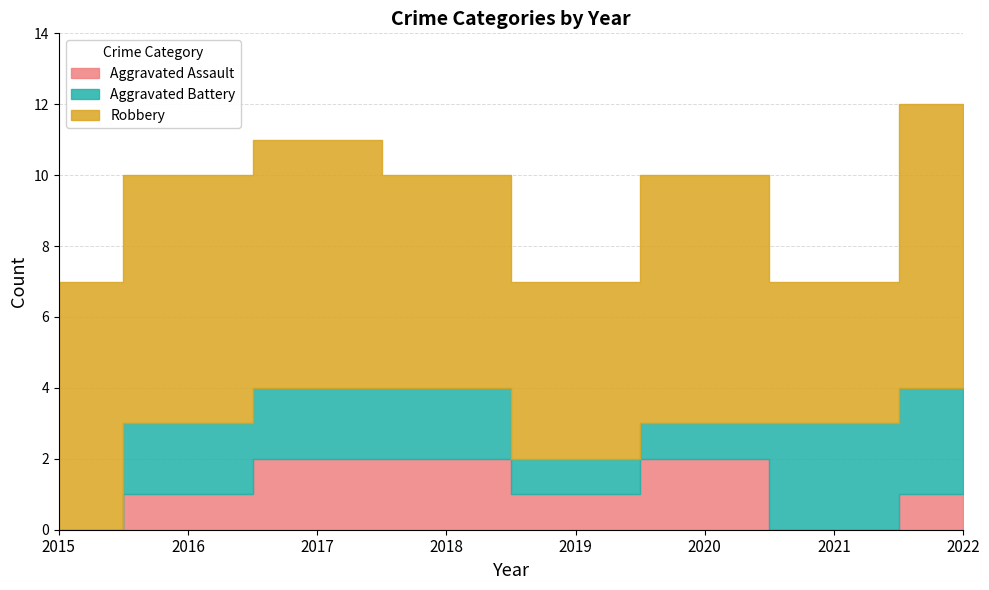

Does the chart have visible grid lines?

Yes